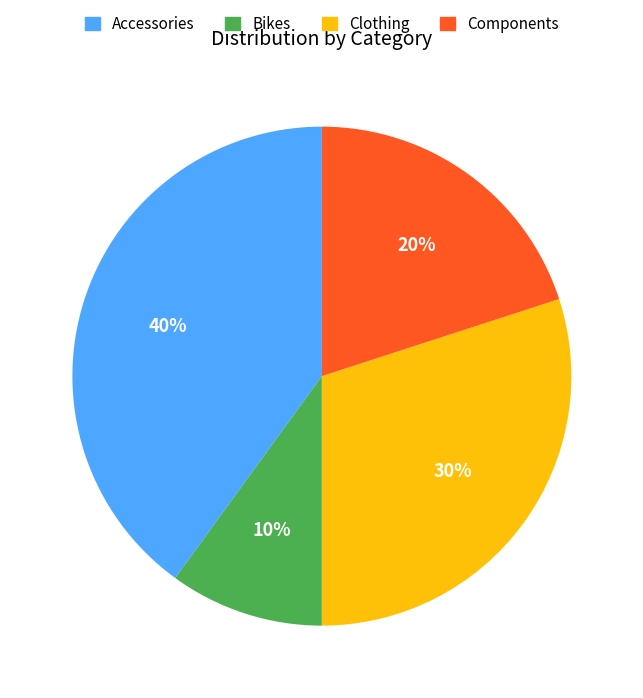

Which slice is the largest?

Accessories